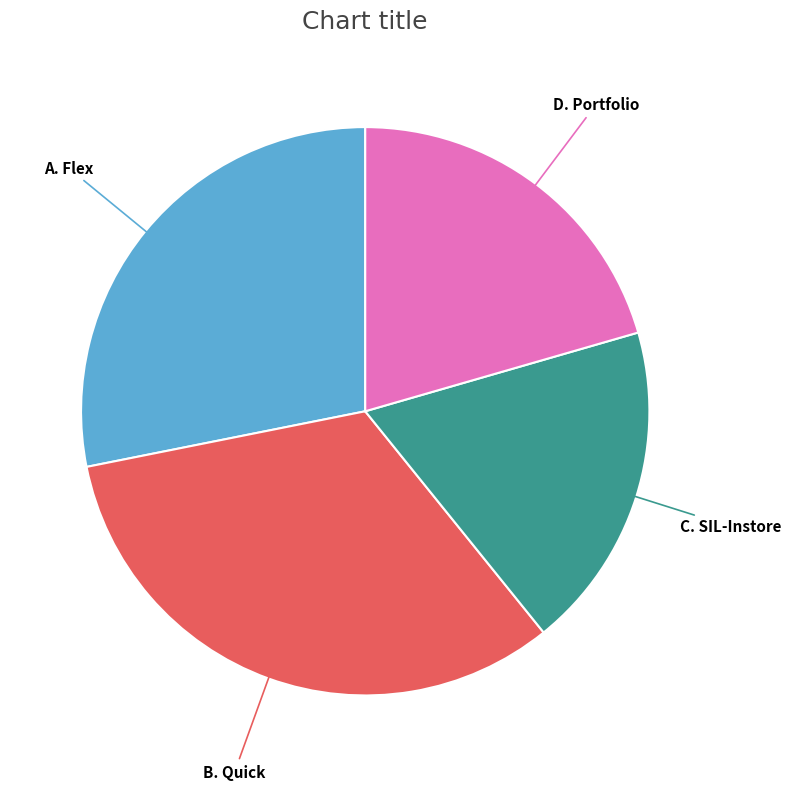

Rank the categories by value from highest to lowest.

B. Quick, A. Flex, D. Portfolio, C. SIL-Instore